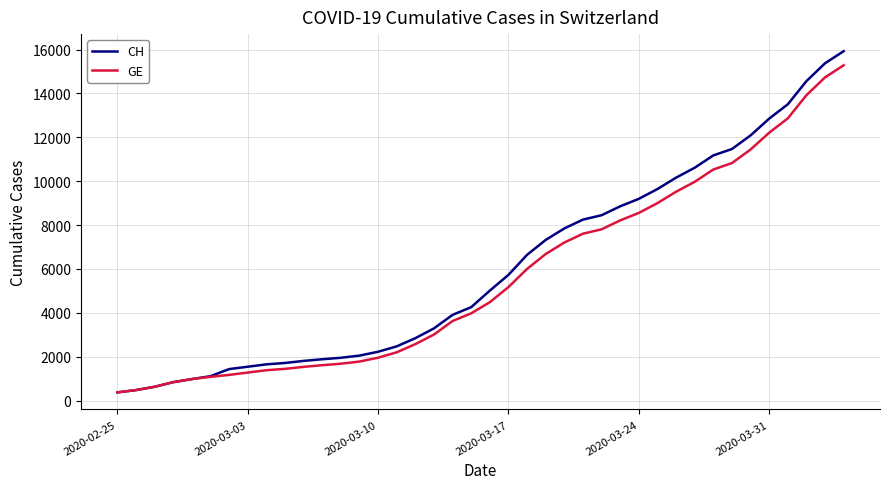

What is the lowest value of the GE series?

375